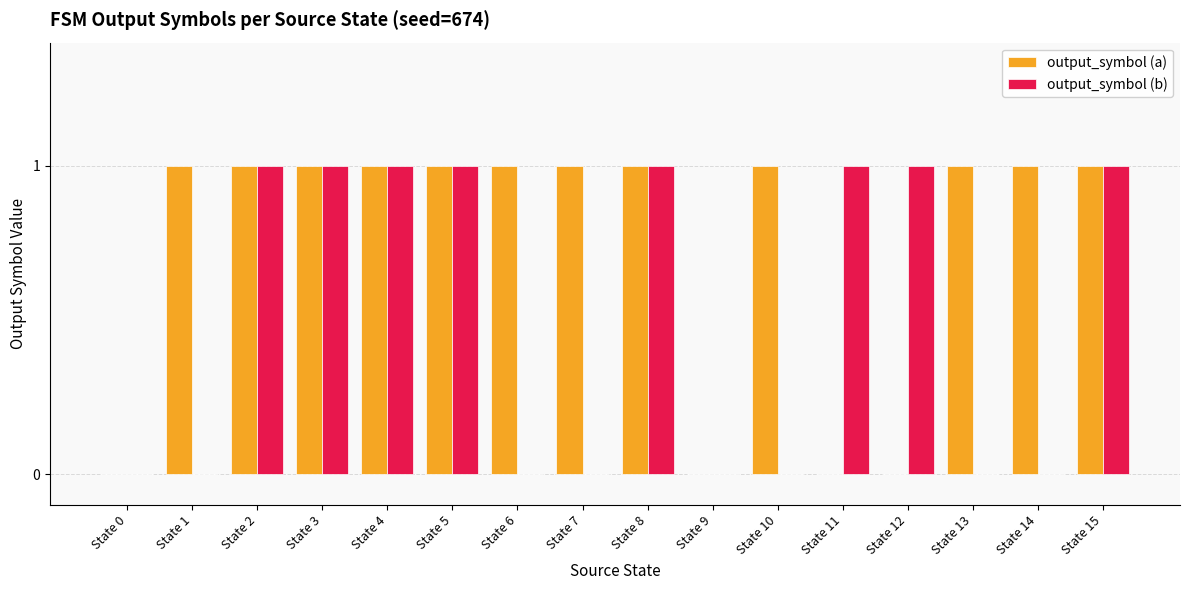

The output_symbol (a) series shows -1 at State 11. True or false?

False